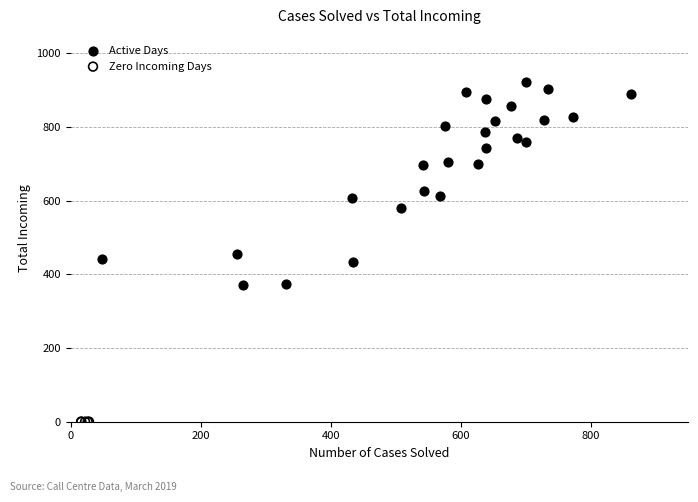

Which series reaches the minimum Y coordinate?

Zero Incoming Days